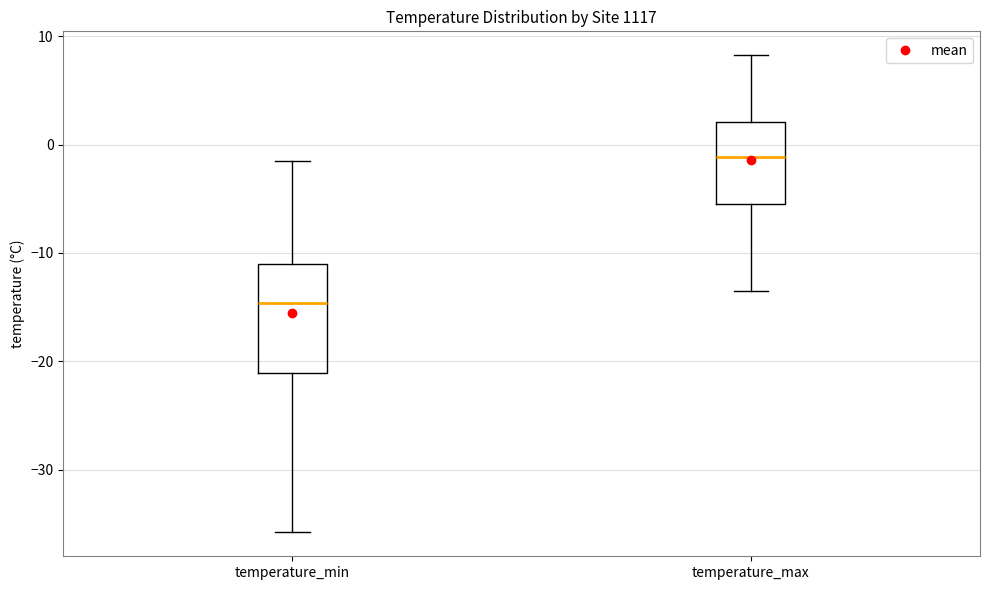

Where does the upper whisker of the box for temperature_max end on the y-axis? The values are not printed on the chart, so give them approximately, as read against the axis.

8